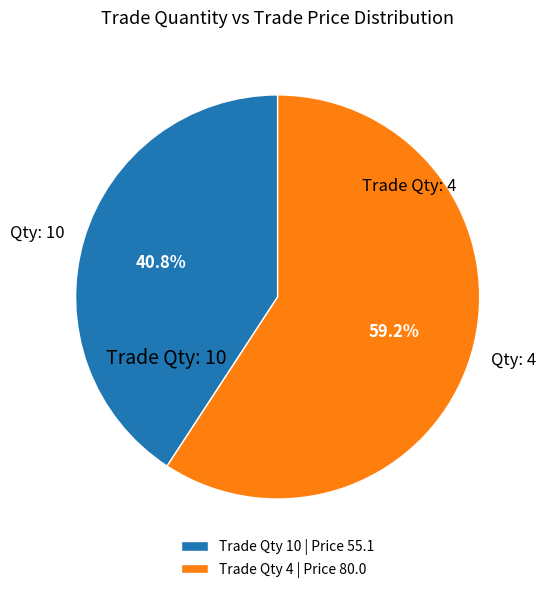

Does Qty: 10 represent more than half of the total?

No